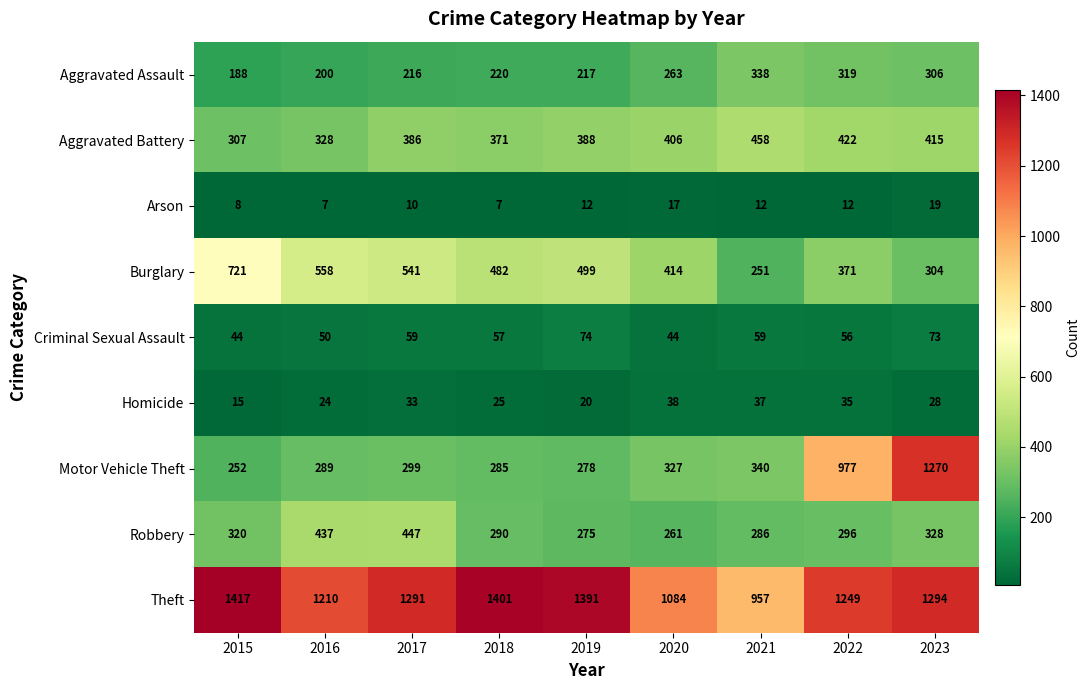

At which label does Theft reach its minimum?

2021